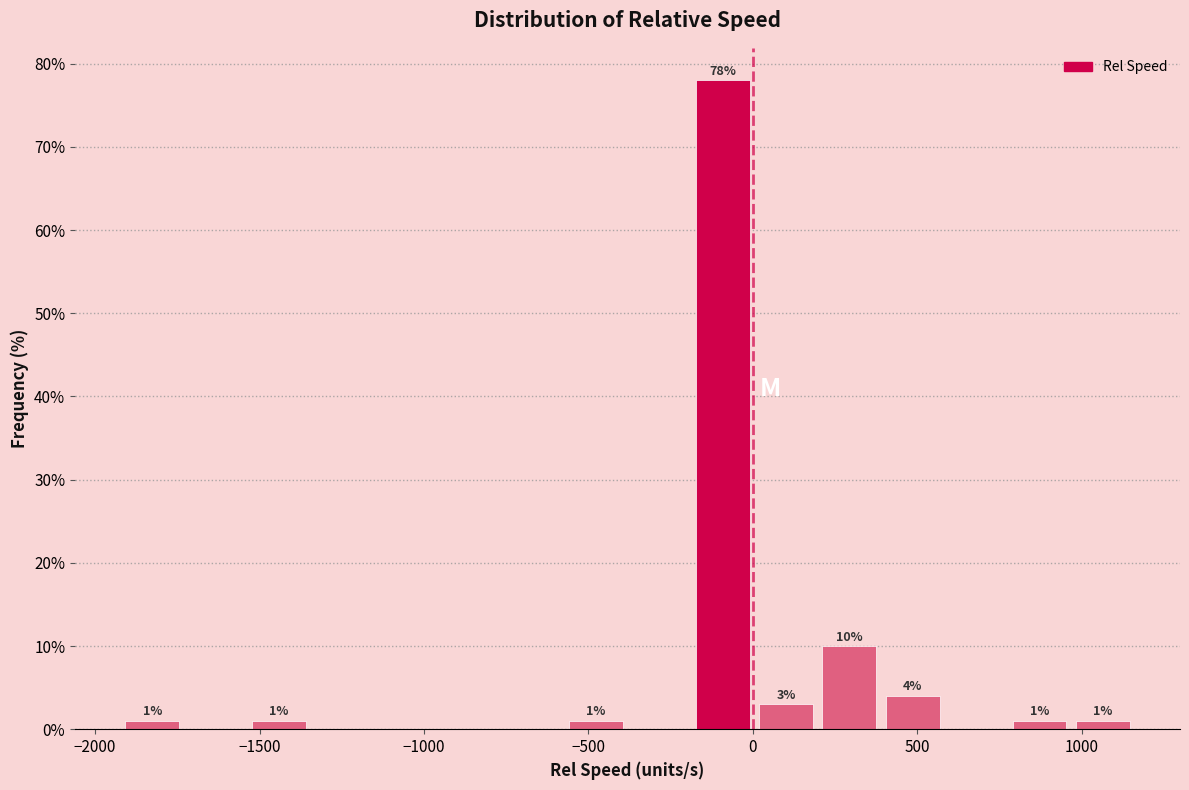

Read against the x-axis, roughly where is the centre of the tallest bar?

-100